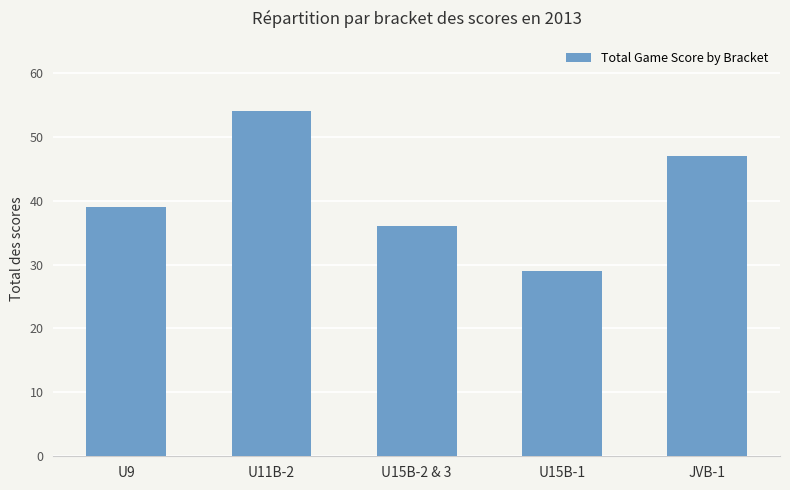

What position from the left is U11B-2?

2